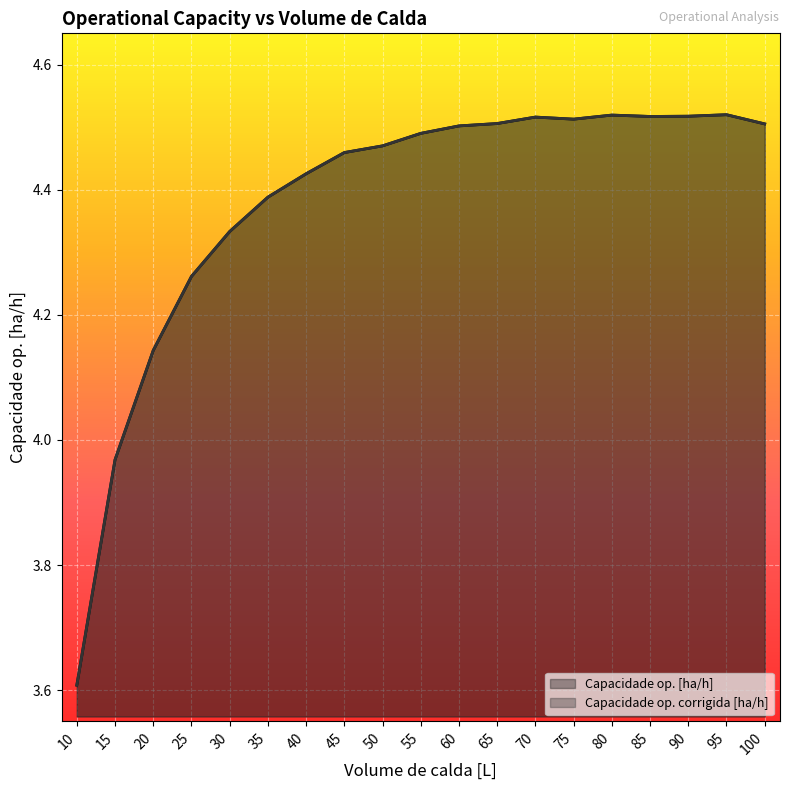

How many interior local peaks does the Capacidade op. corrigida [ha/h] series have?

3